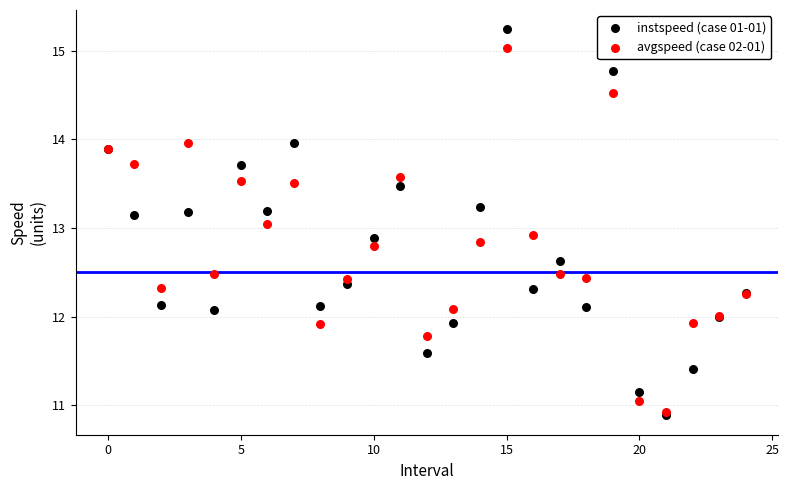

What are all the series names shown in the legend?

instspeed (case 01-01), avgspeed (case 02-01)